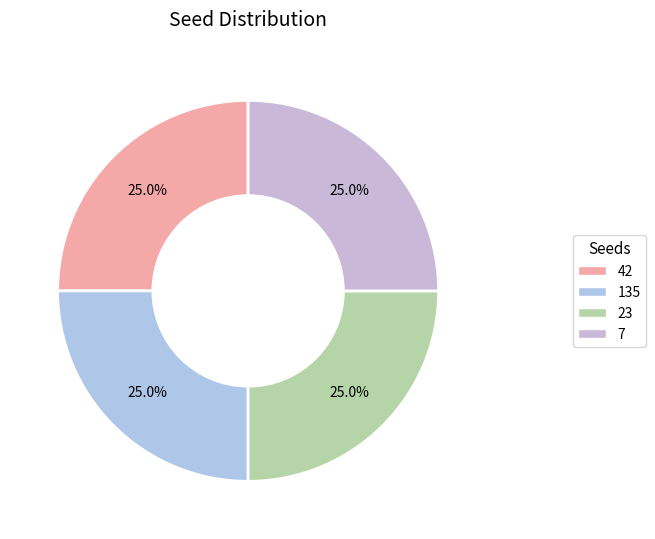

Count the number of slices in the pie.

4